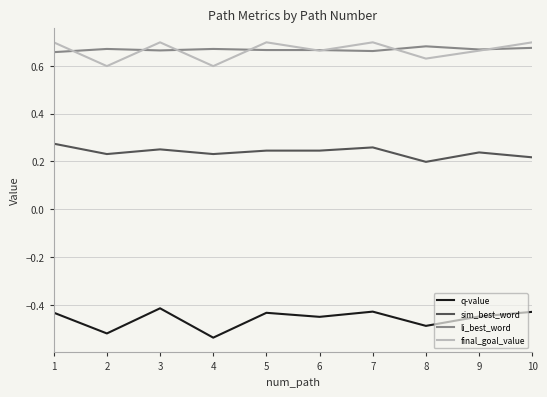

What is the total value across all series at 8?

1.0